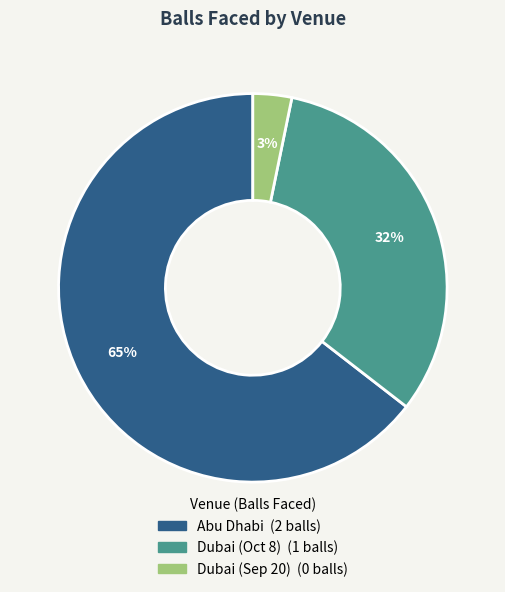

To the nearest percent, what is the average slice percentage?

33%